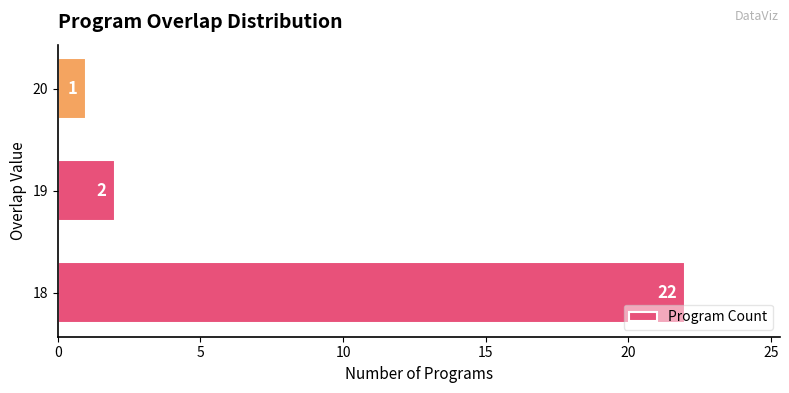

List the labels in order of value, smallest first.

20, 19, 18